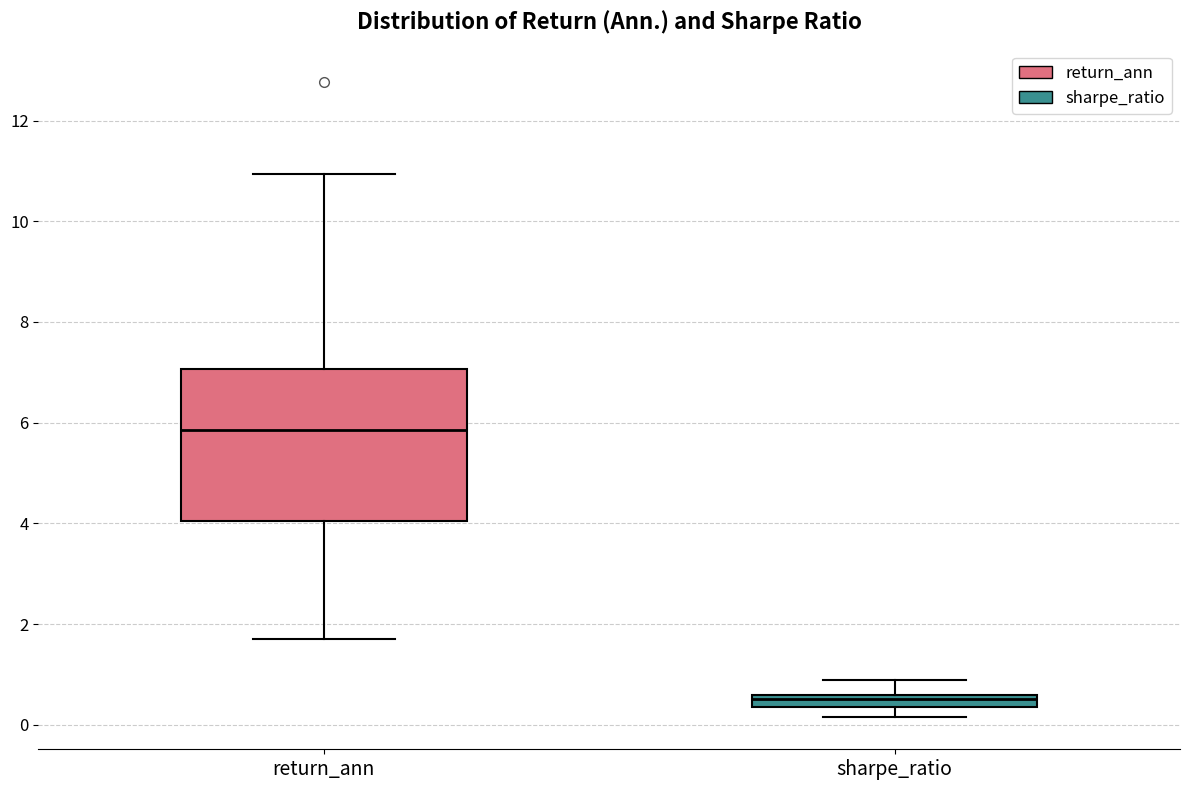

Which box has the highest median line?

return_ann